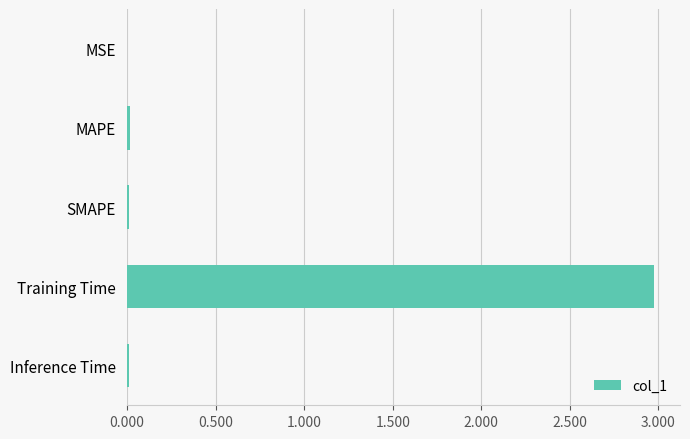

Are the bars horizontal?

Yes